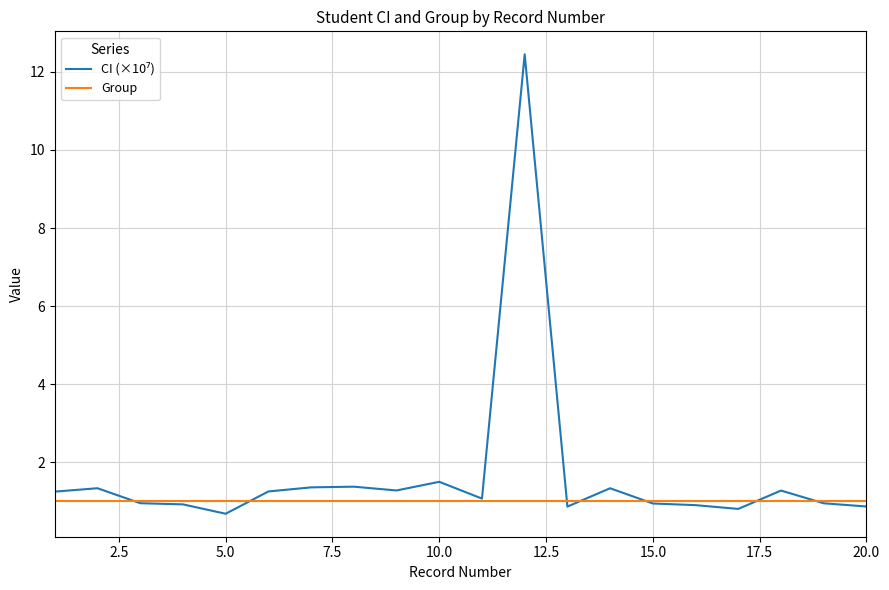

What is the minimum value shown in the chart?

0.7